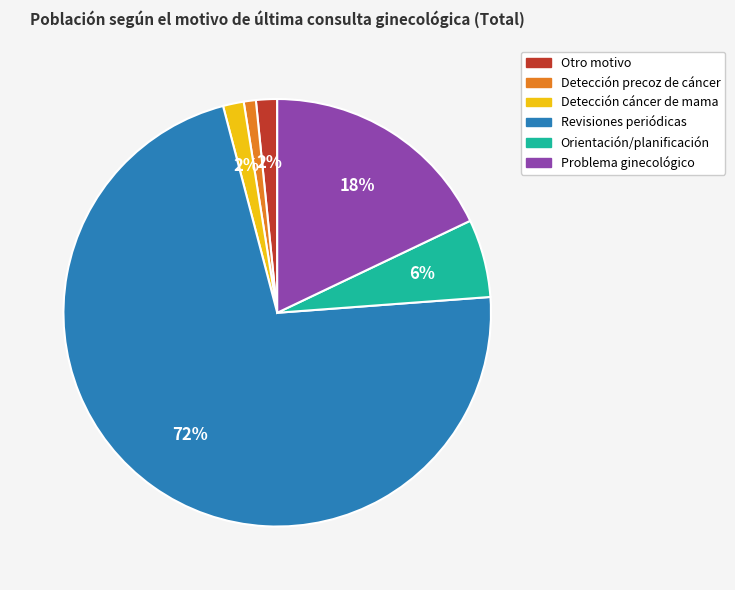

Is it true that Problema ginecológico is 18% of the pie?

True